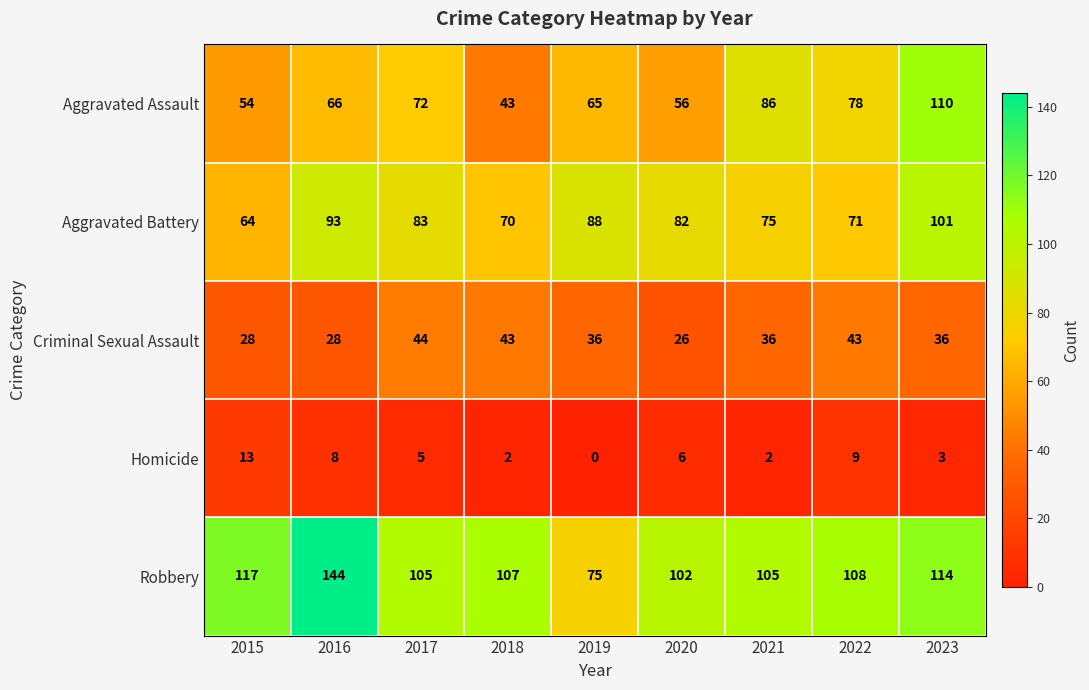

What is the maximum value for Aggravated Battery?

101